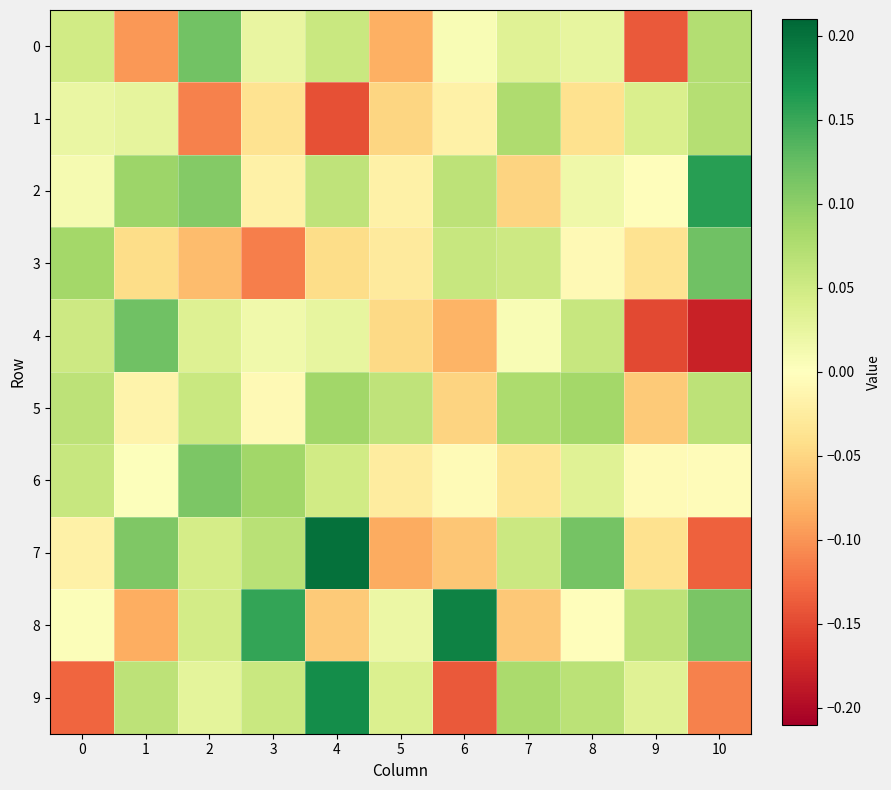

Which series changed the most between 3 and 6?

9